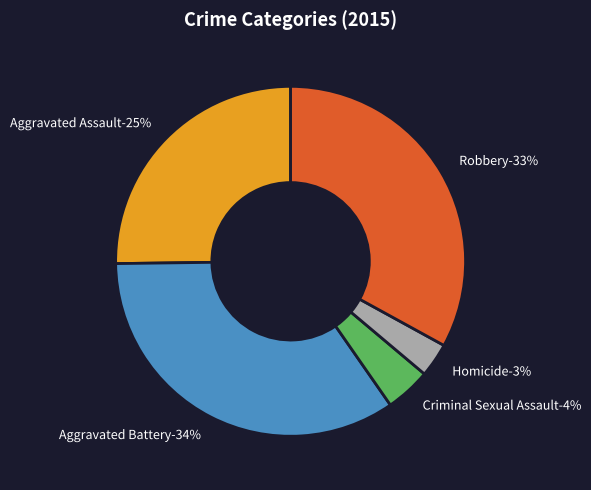

Which slice is the smallest?

Homicide